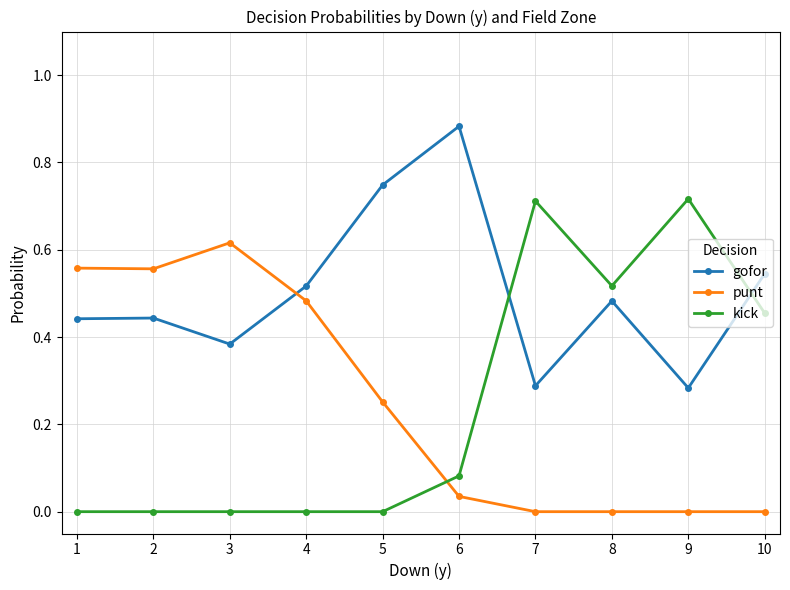

How many times do gofor and kick cross each other?

2